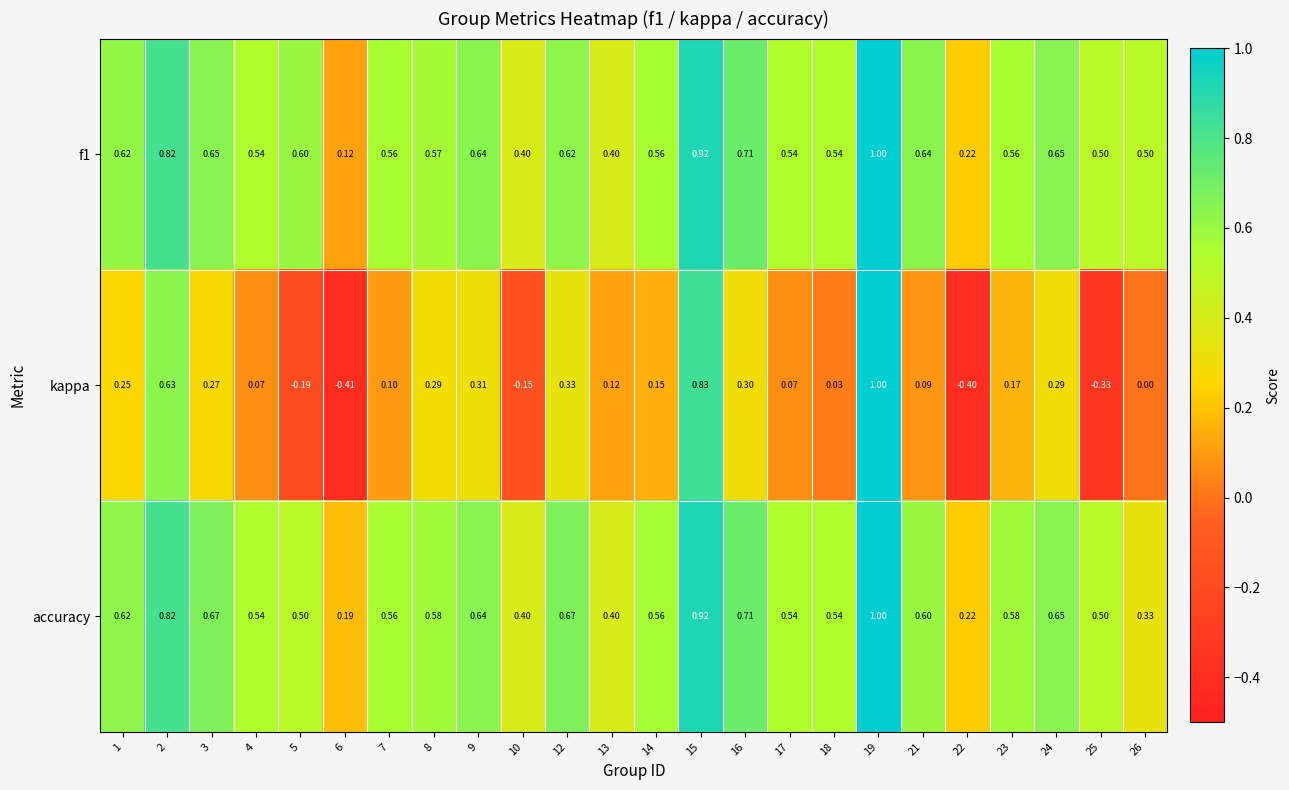

Which series has the largest total across all categories?

f1